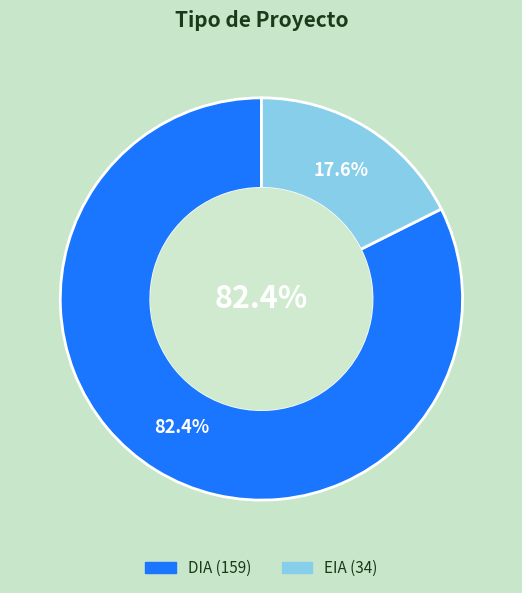

How many slices are in this pie chart?

2